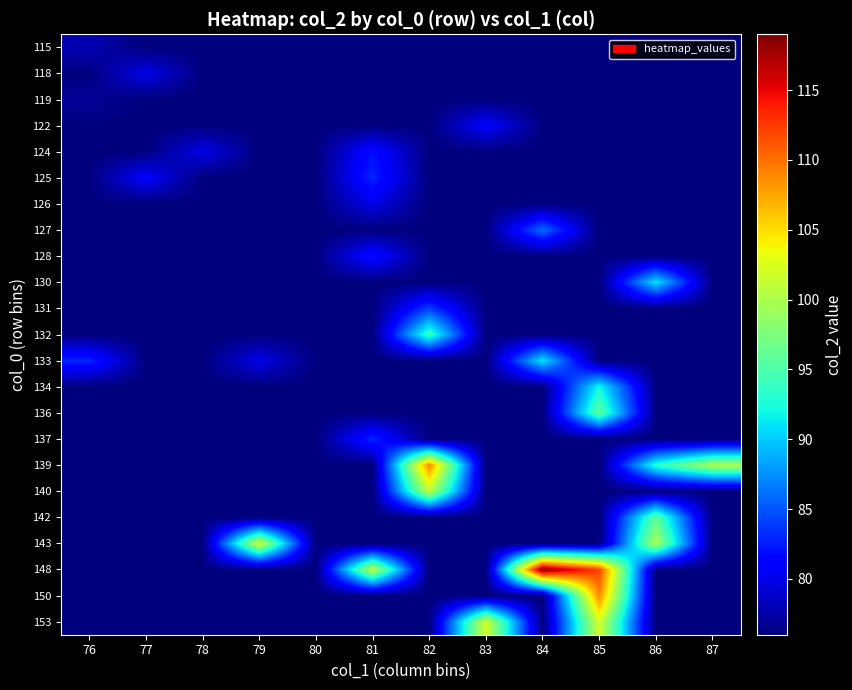

What is the greatest value displayed?

119